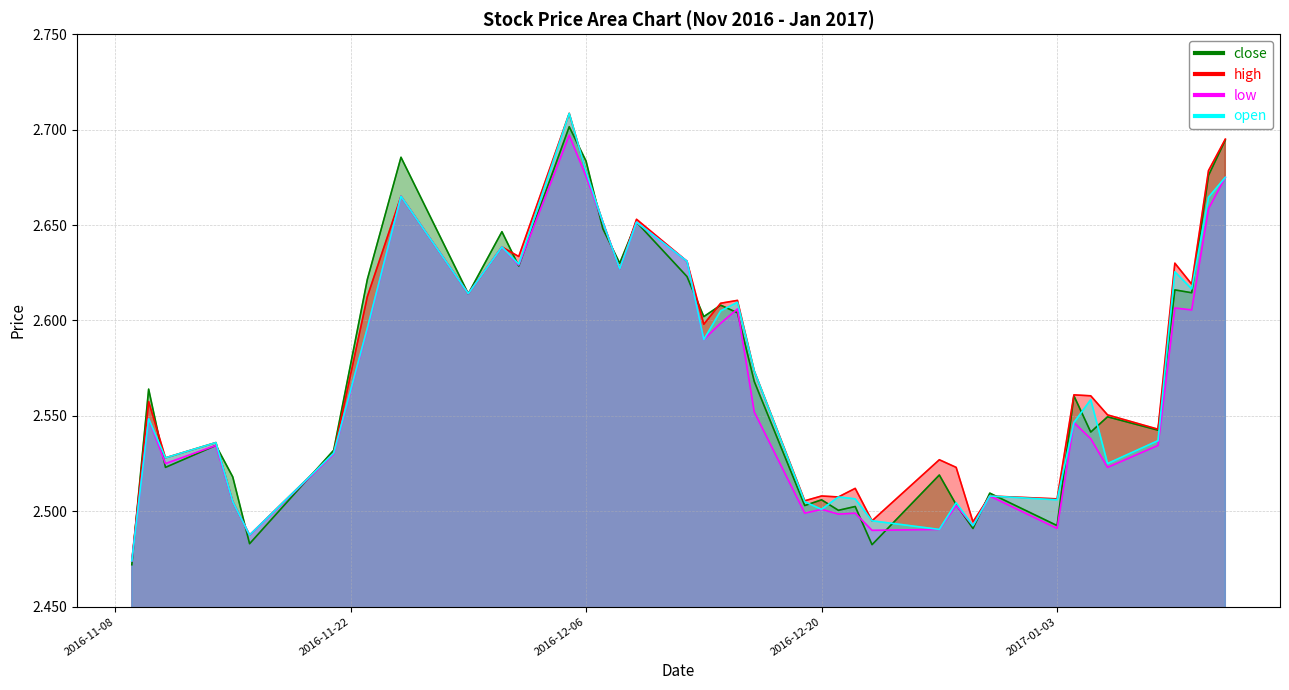

What is the value of the high point at the 1st from the left?

2.5